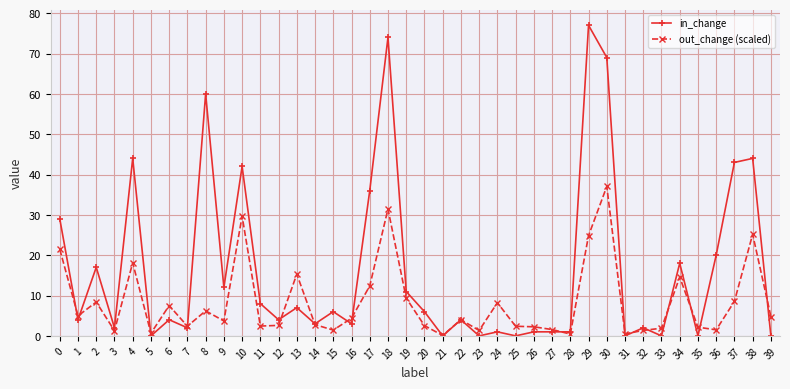

Which series has the largest total across all categories?

in_change